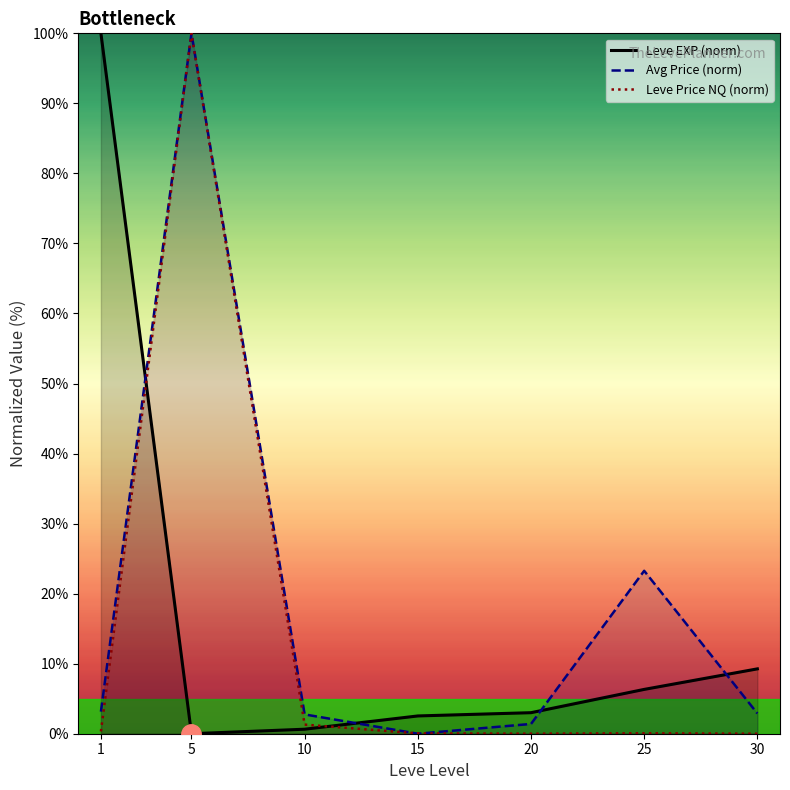

The Leve EXP (norm) series shows 0.0 at 5. True or false?

True